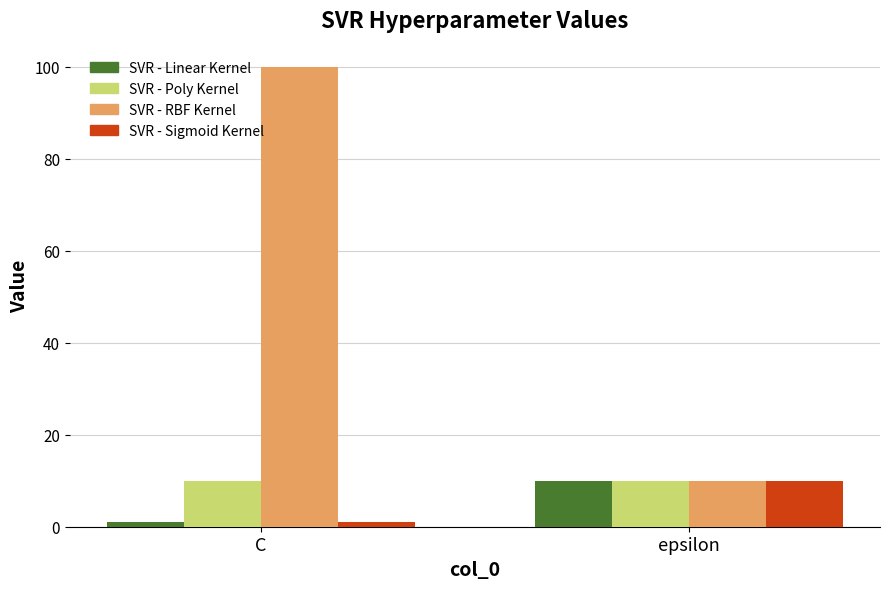

At which label is SVR - Linear Kernel closest to 5?

C